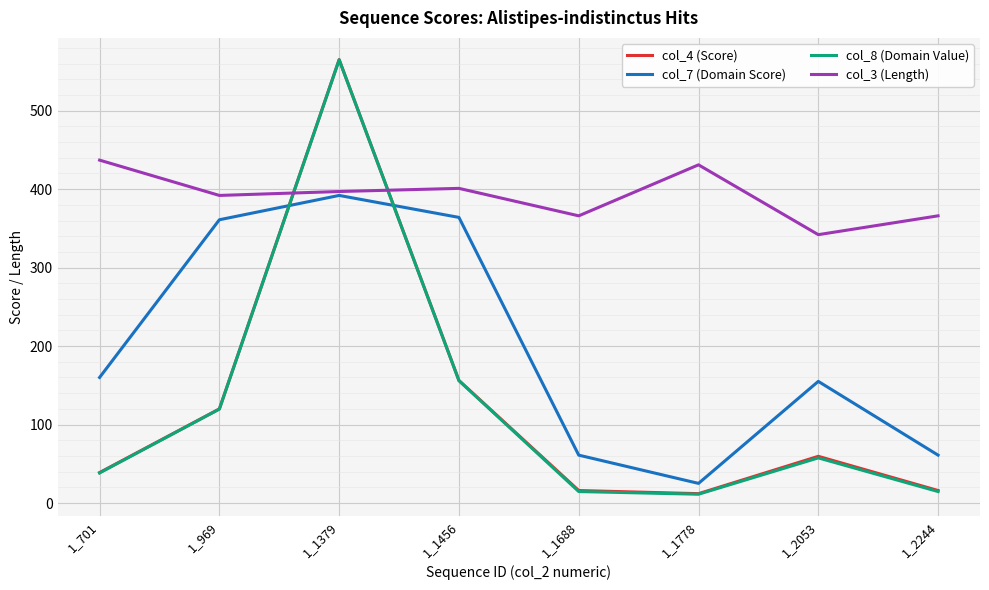

The value of col_3 (Length) at 1_2244 is 631.3. True or false?

False